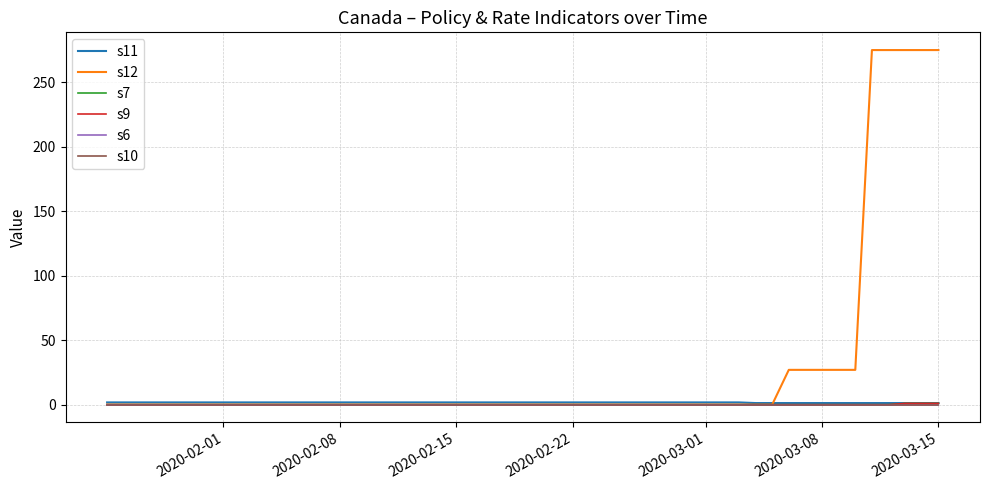

Which label corresponds to the smallest value in the chart?

2020-02-01